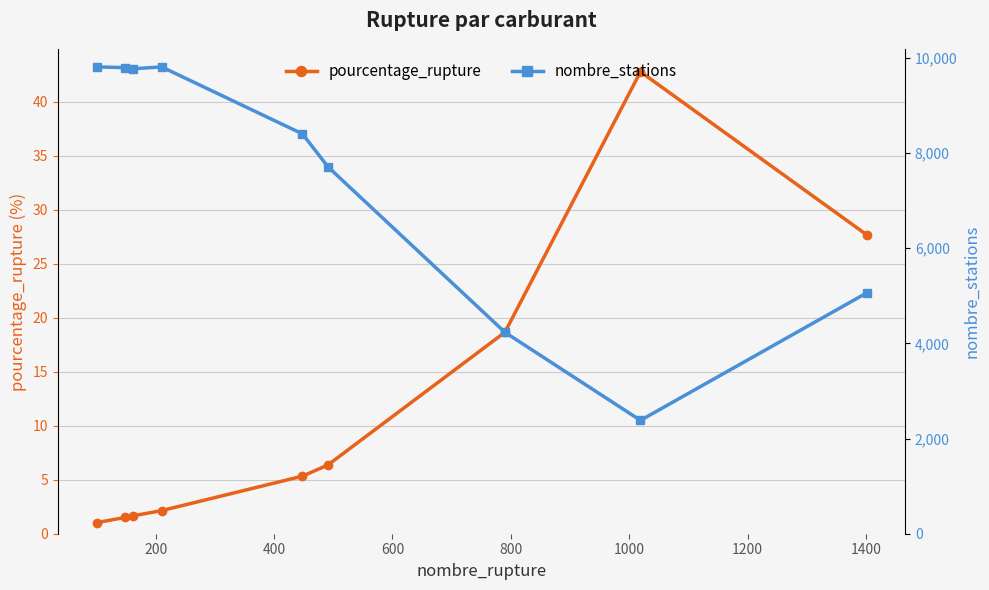

How many lines are shown in the chart?

2